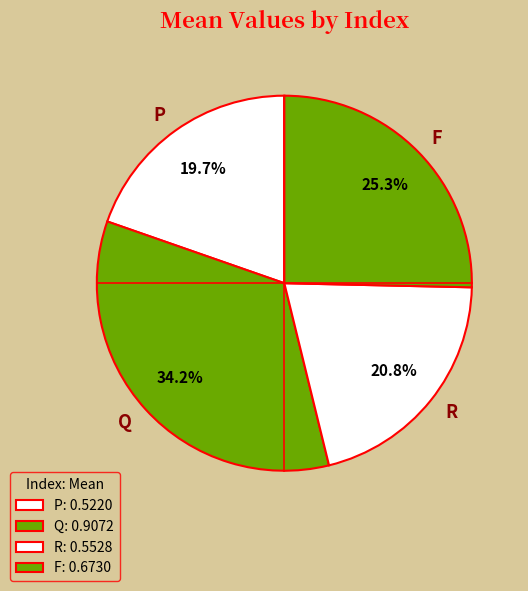

Rank the categories by value from lowest to highest.

P, R, F, Q